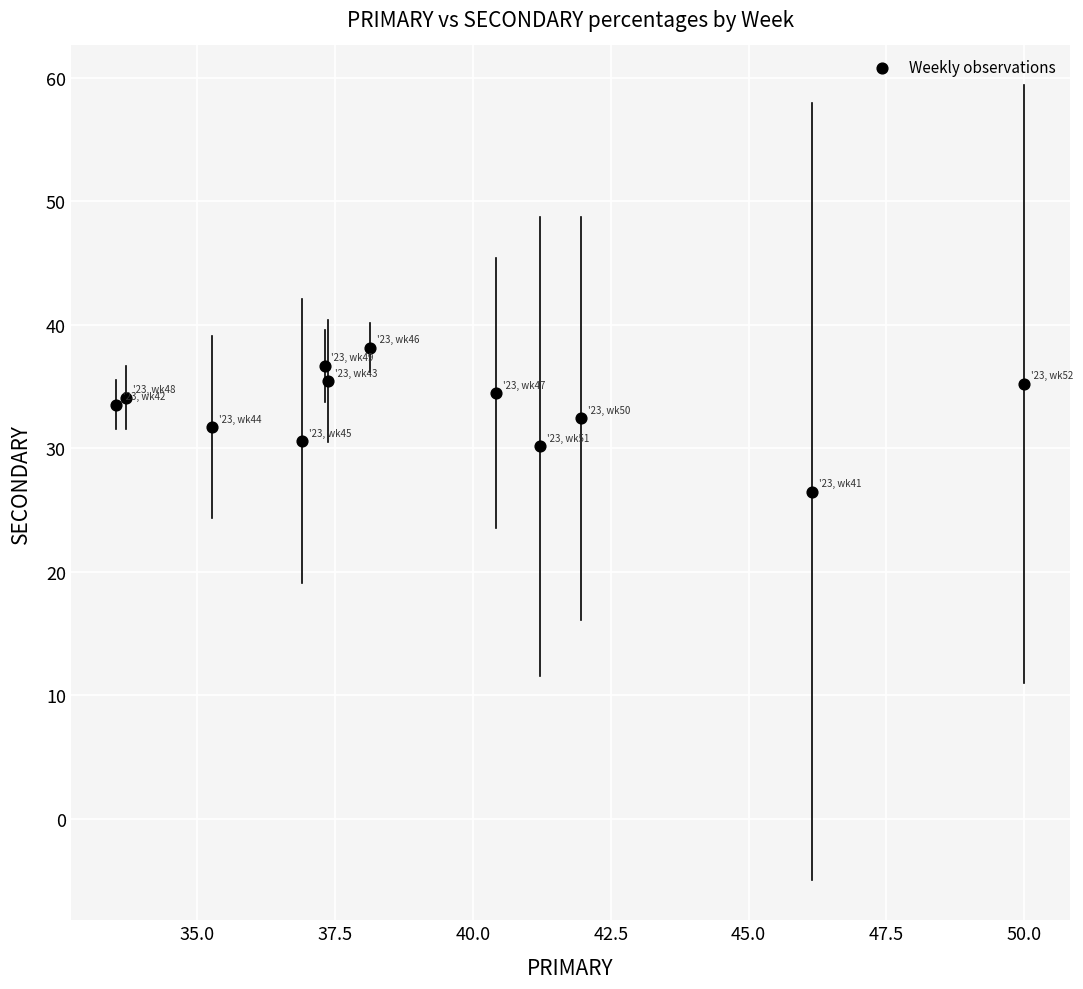

What is the range of X values (max minus min)?

16.5